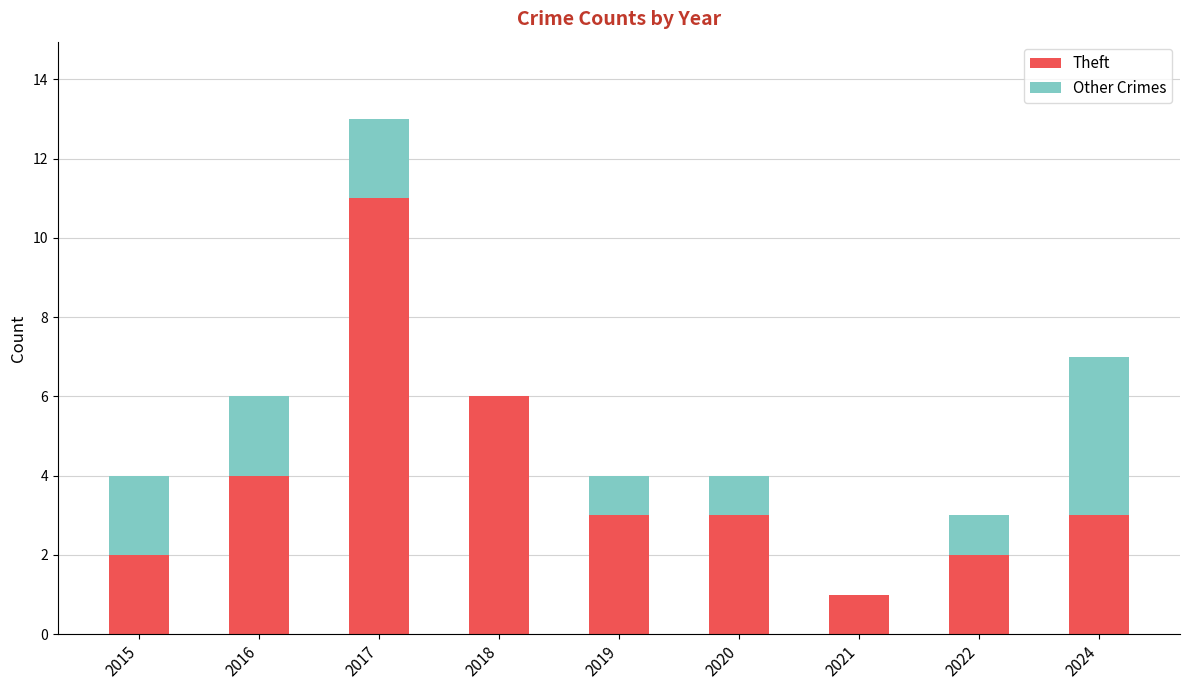

At which category is the sum across all series the highest?

2017